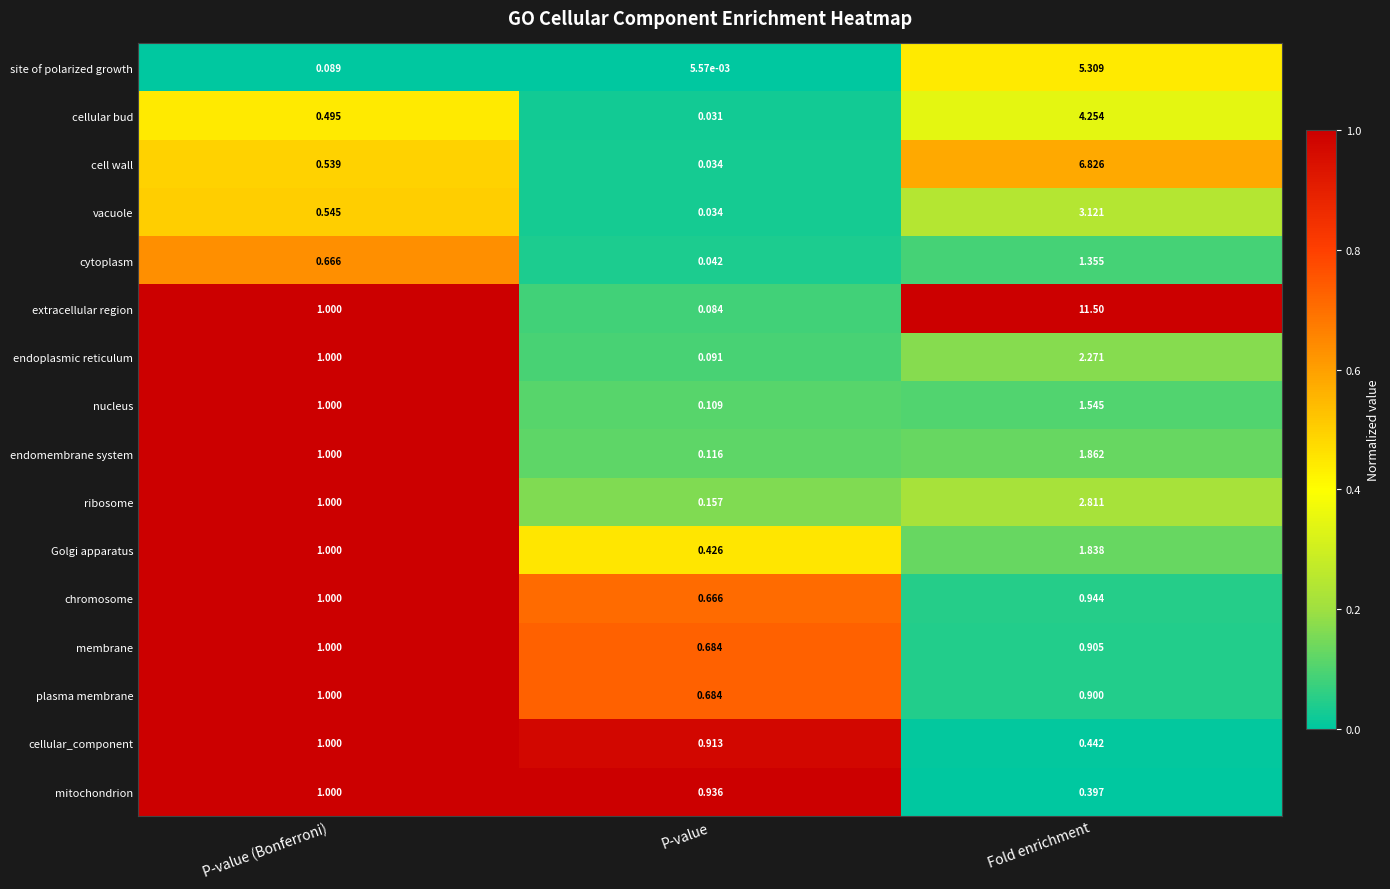

Which series has the widest spread of values?

extracellular region